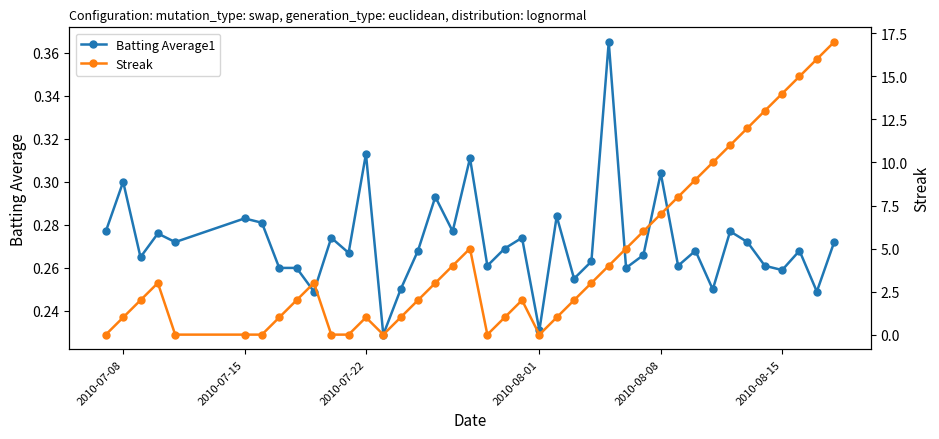

Is it true that Batting Average1 equals 0.1 at 2010-08-08?

False